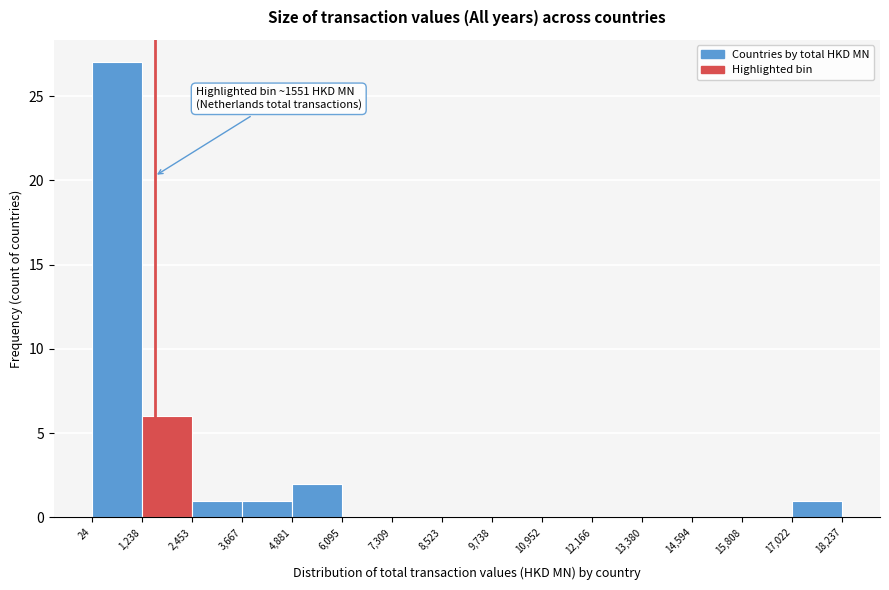

Which range on the x-axis has the tallest bar?

24 to 1,238